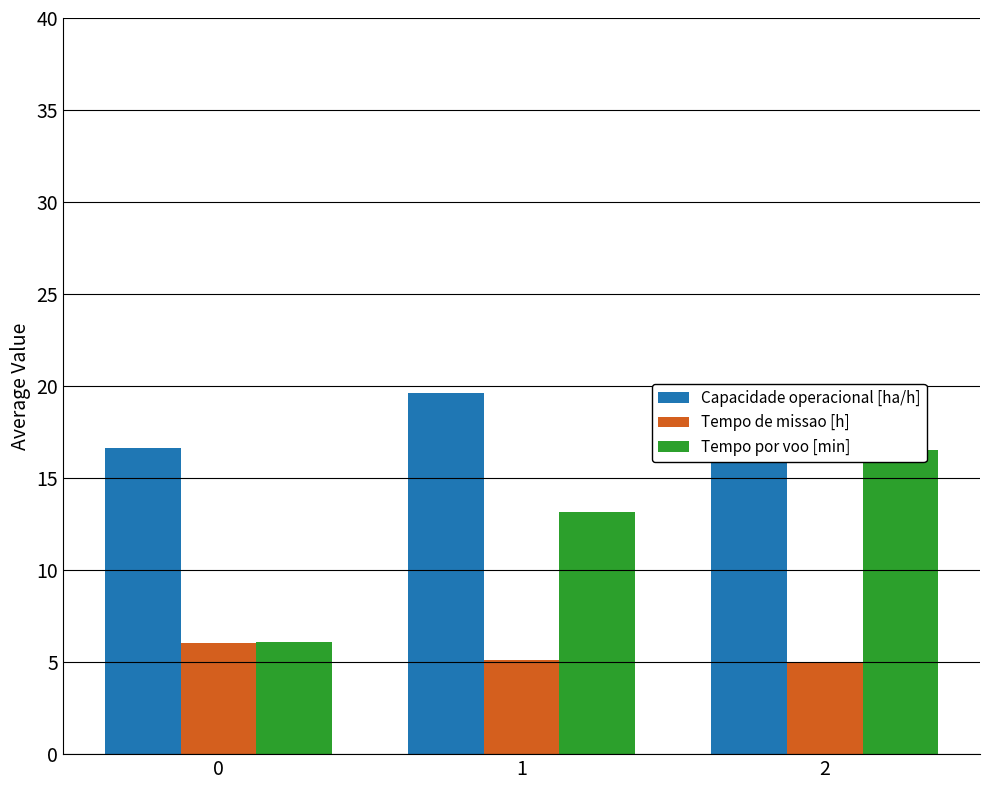

True or false: Tempo por voo [min] has a value of 13.2 at 1.

True